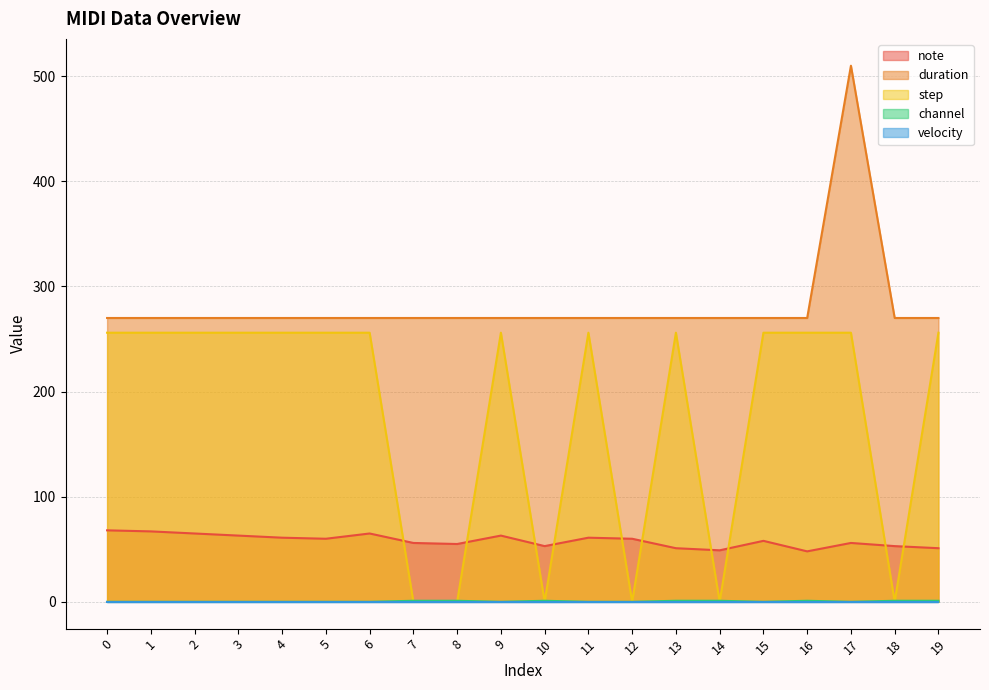

Which label corresponds to the largest value in the chart?

17